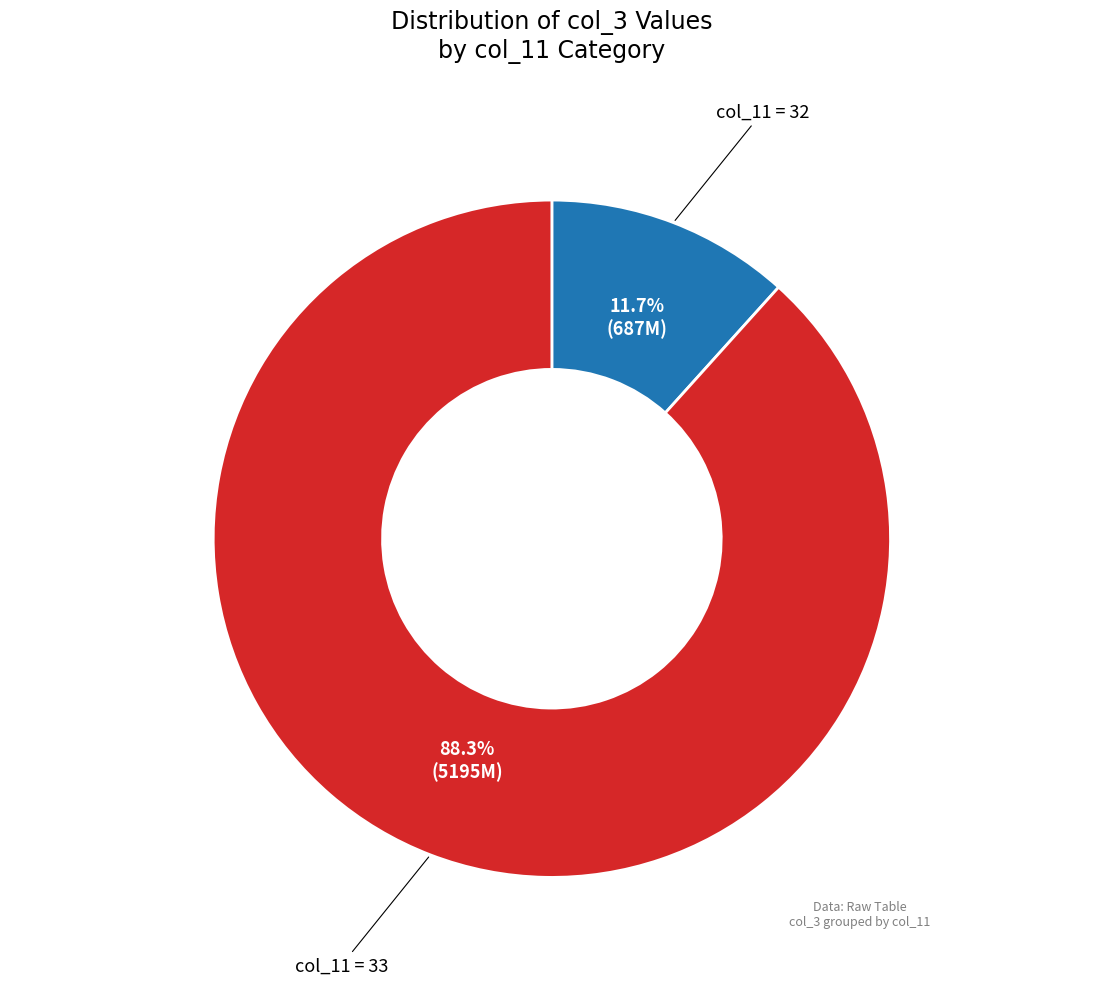

Does any single category account for the majority?

Yes